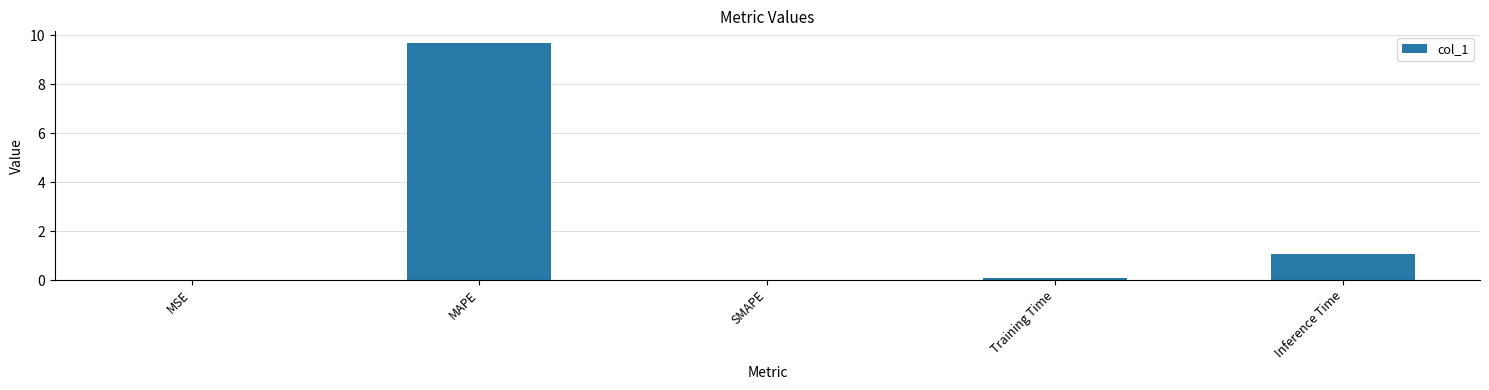

At which category does the chart reach its peak across all series?

MAPE